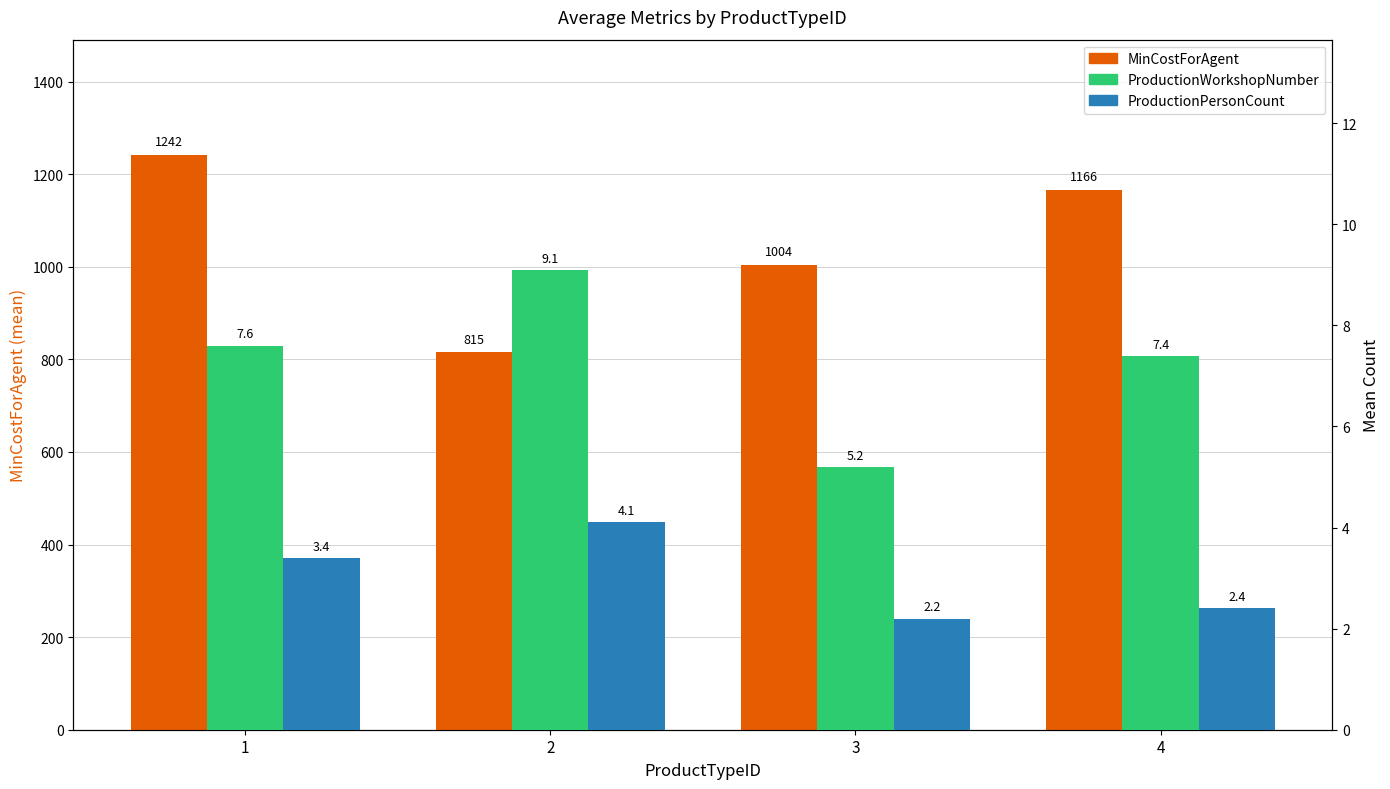

What is the sum of all ProductionWorkshopNumber values?

29.3